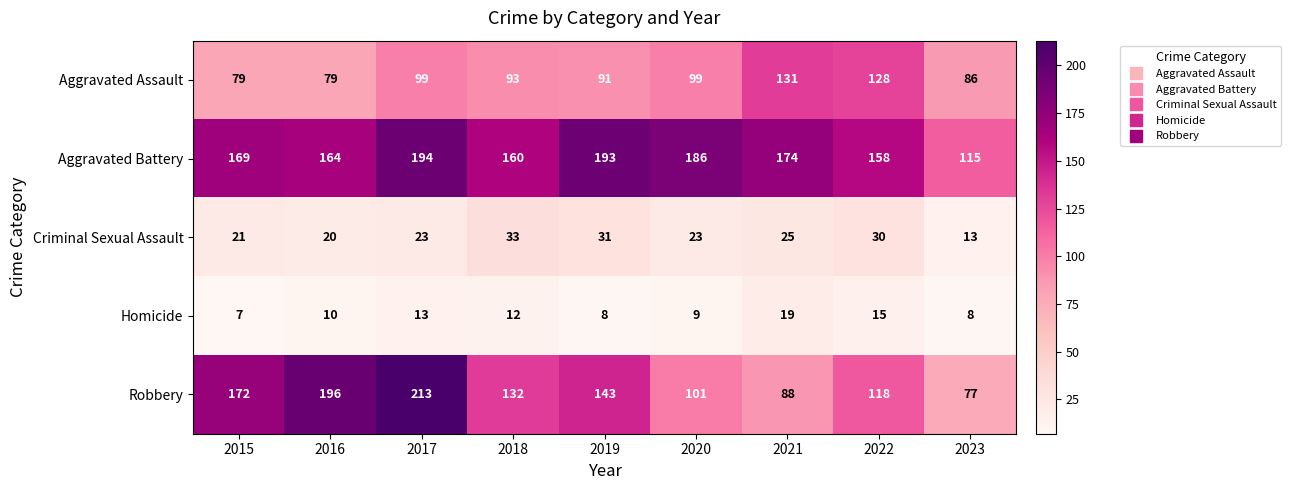

Rank the series by their maximum value, from highest to lowest.

Robbery, Aggravated Battery, Aggravated Assault, Criminal Sexual Assault, Homicide